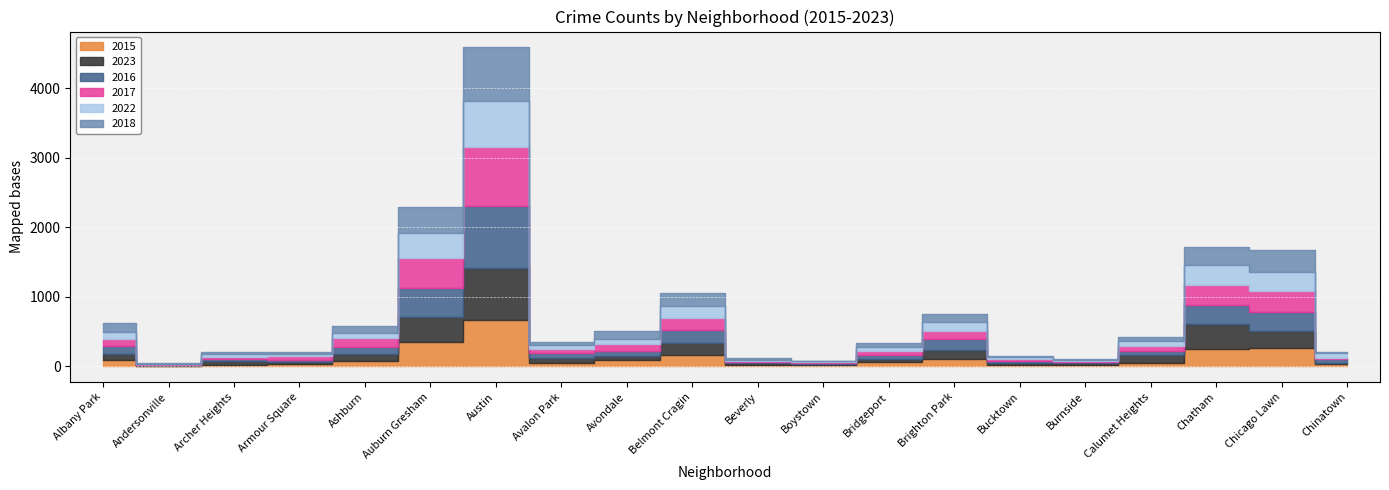

What is the highest value of the 2015 series?

670